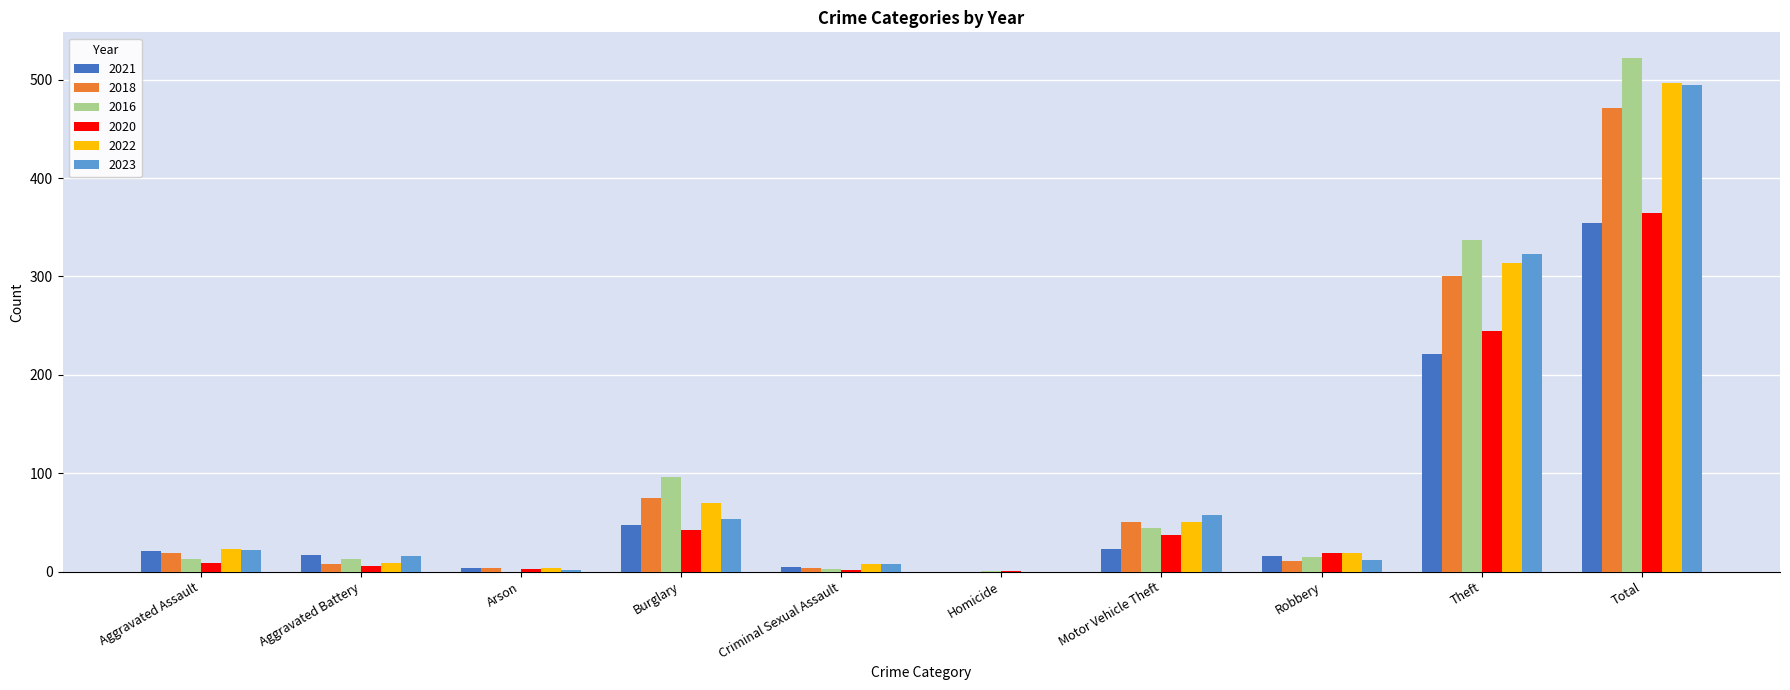

What is the average value of the 2016 series?

104